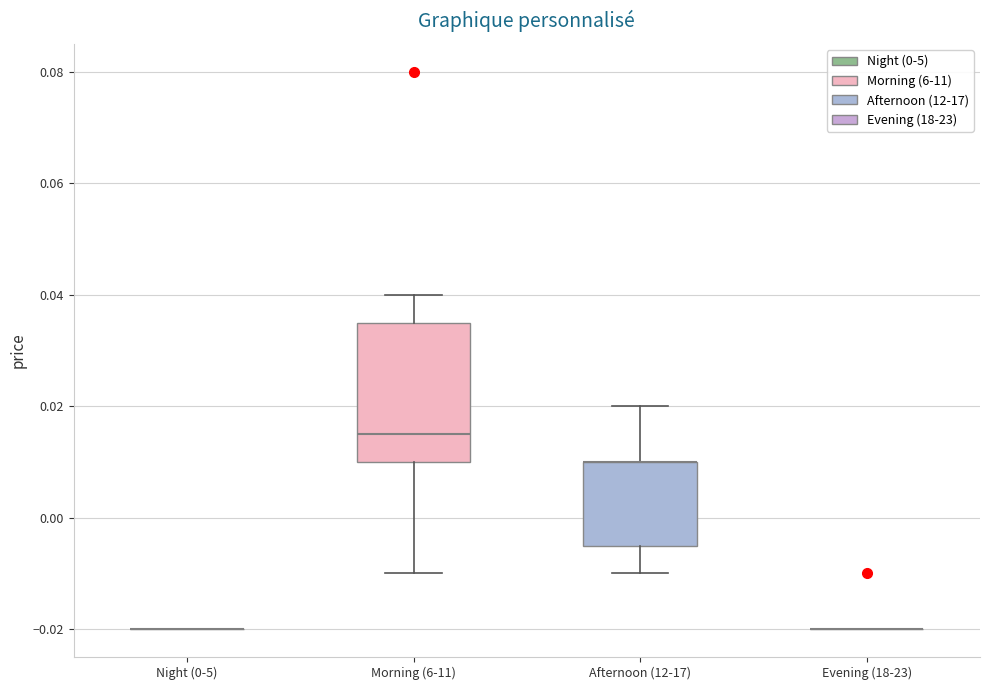

Reading left to right, read every box against the y-axis: the position of its median line, the range the box covers, and the ends of its whiskers. The values are not printed on the chart, so give them approximately, as read against the axis.

Night (0-5): box collapsed to a line at -0.020, whiskers -0.020 to -0.020
Morning (6-11): median 0.016, box 0.010 to 0.036, whiskers -0.010 to 0.040
Afternoon (12-17): median 0.010 (drawn on the box's upper edge), box -0.004 to 0.010, whiskers -0.010 to 0.020
Evening (18-23): box collapsed to a line at -0.020, whiskers -0.020 to -0.020